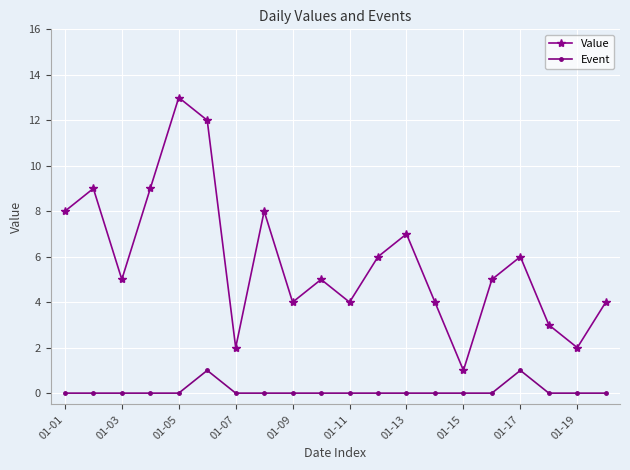

Does the chart display data point markers on the line(s)?

Yes